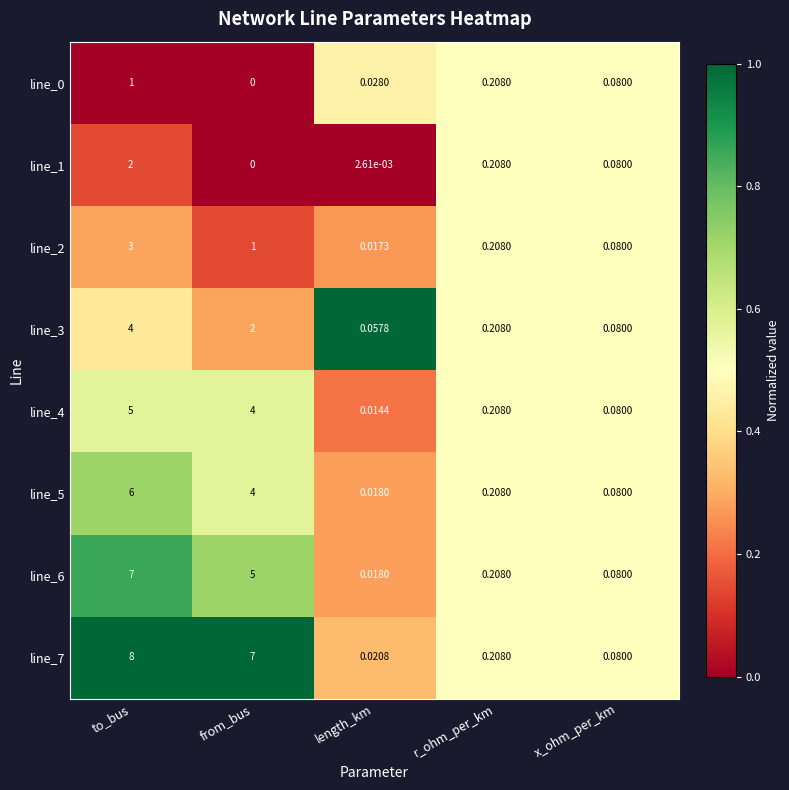

Which category has the highest value in the line_2 series?

to_bus